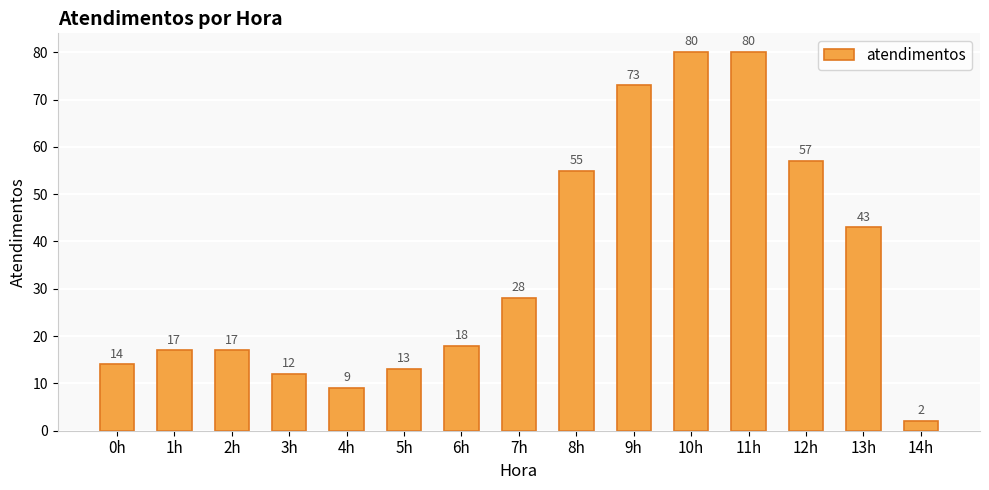

The value at 5h is 4. True or false?

False